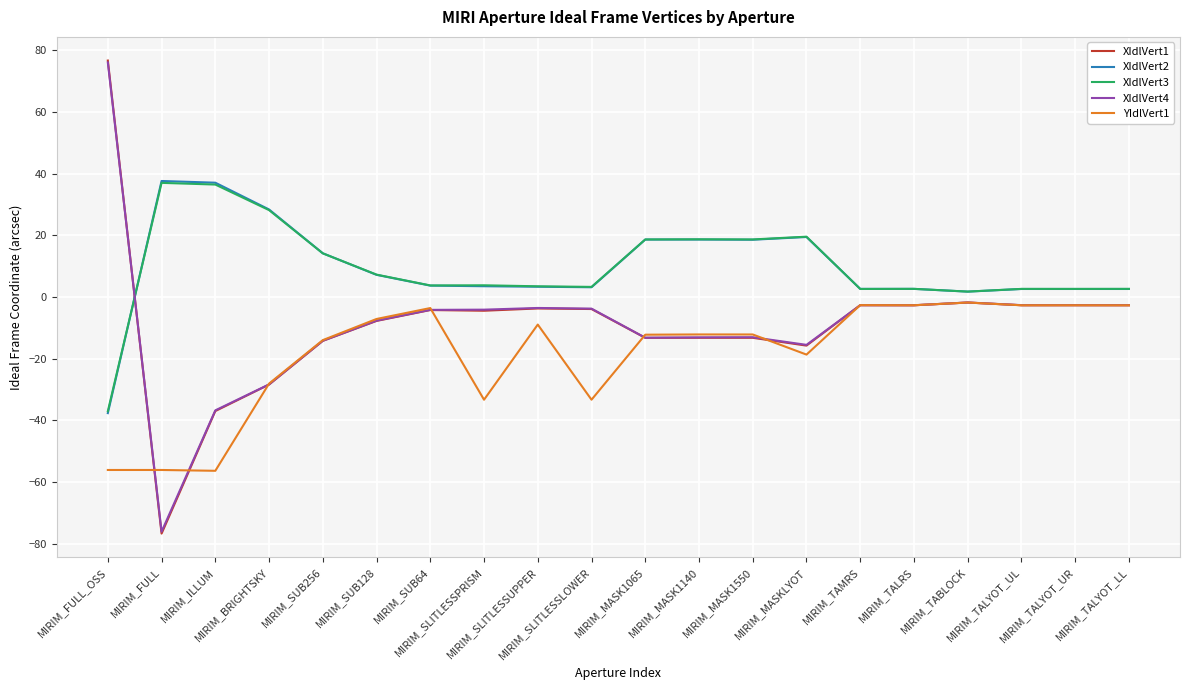

What is the greatest value displayed?

76.7